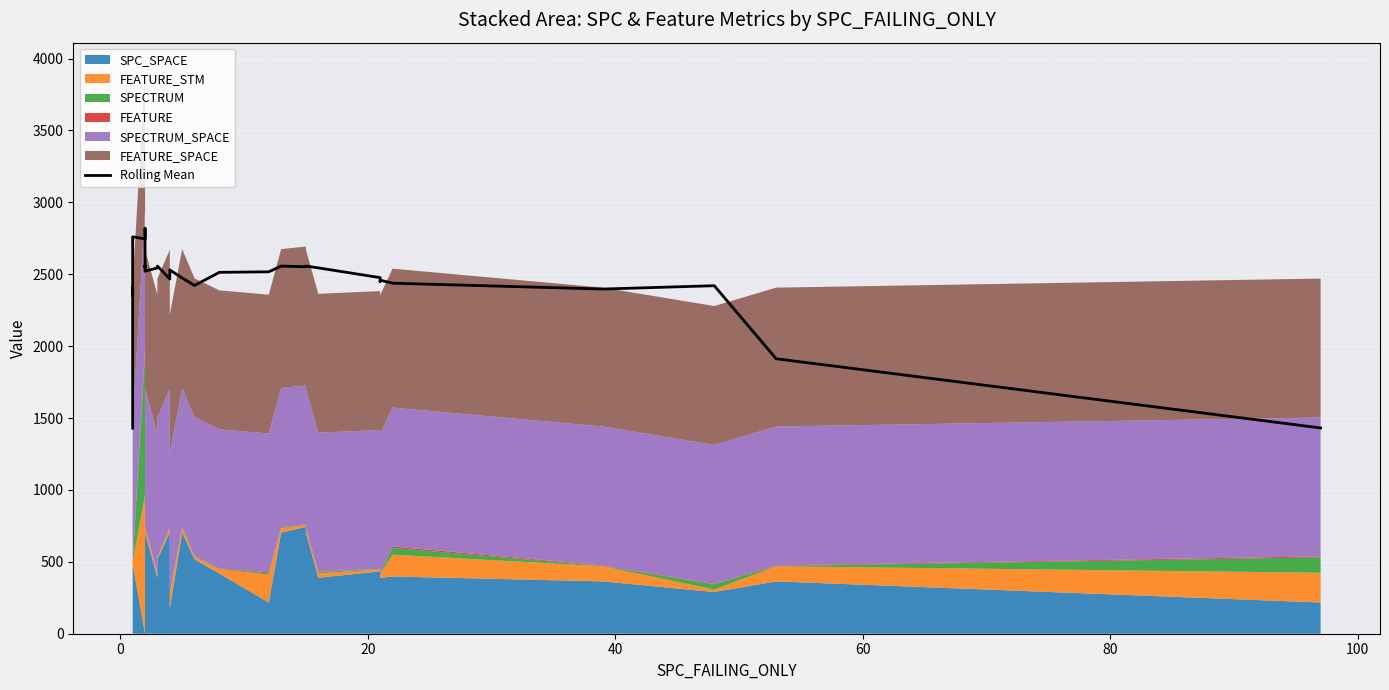

The value at 20 is 2397.0. True or false?

True